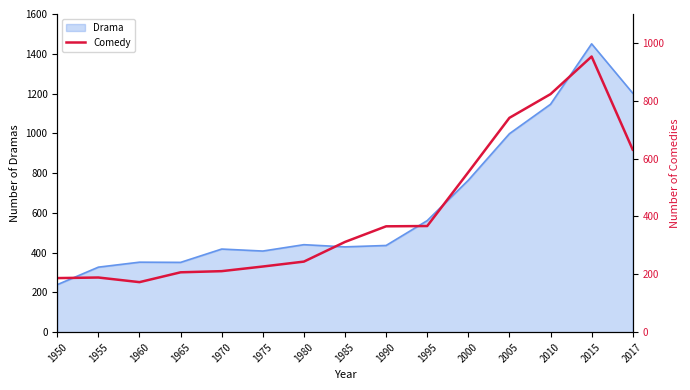

Does the chart have visible grid lines?

No